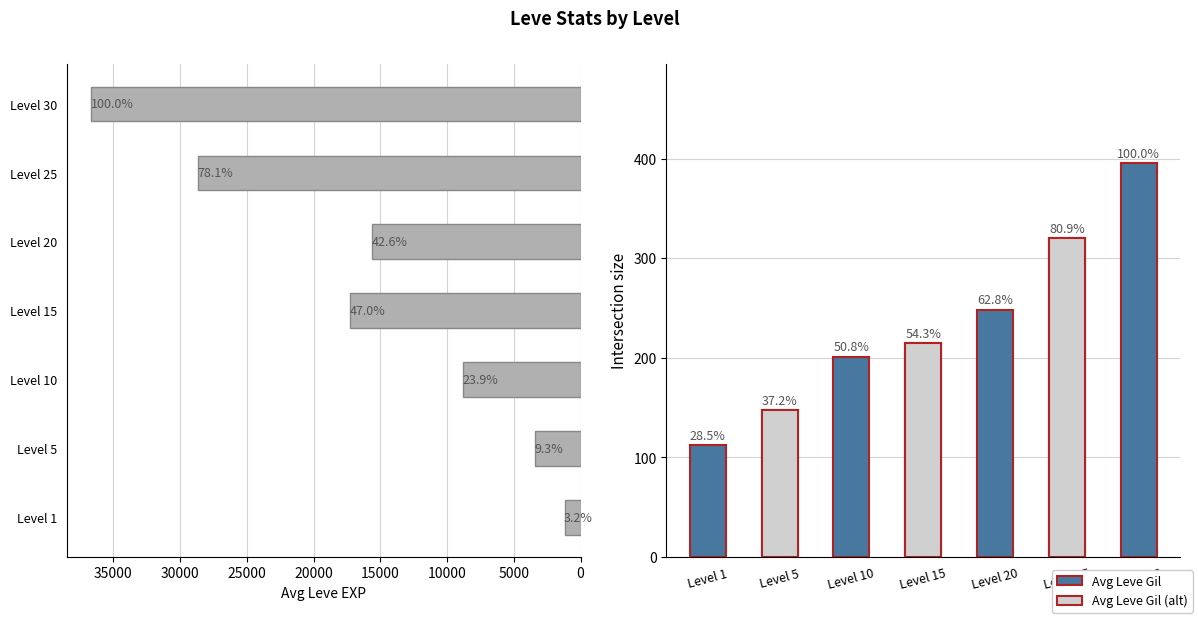

Is it true that Avg Leve Gil equals 214.8 at Level 15?

True